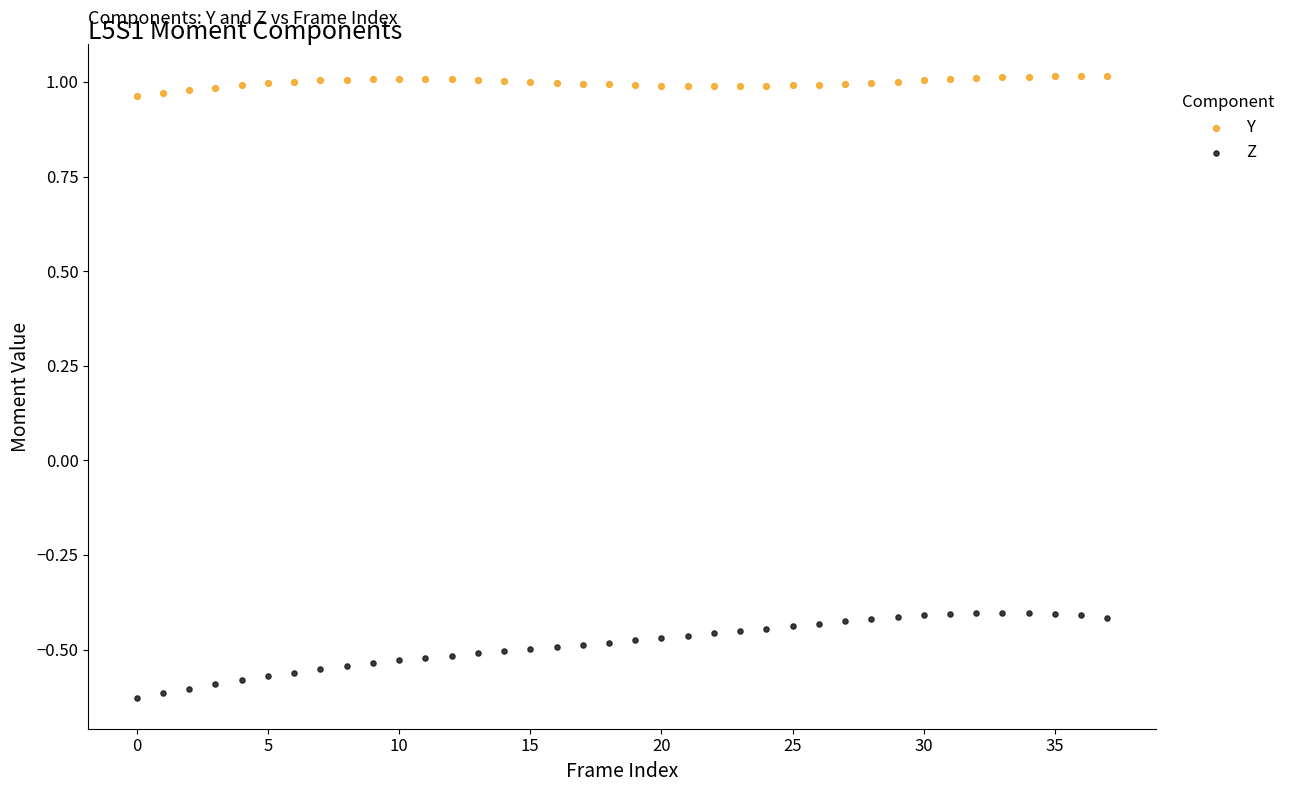

Which series reaches the minimum Y coordinate?

Z